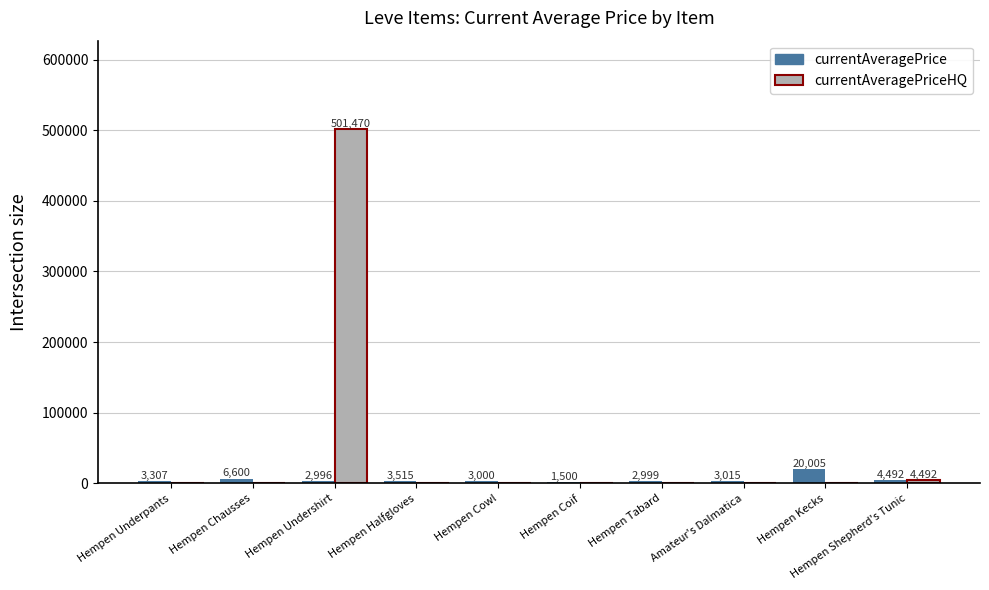

What value does the currentAveragePrice series have at Amateur's Dalmatica?

3015